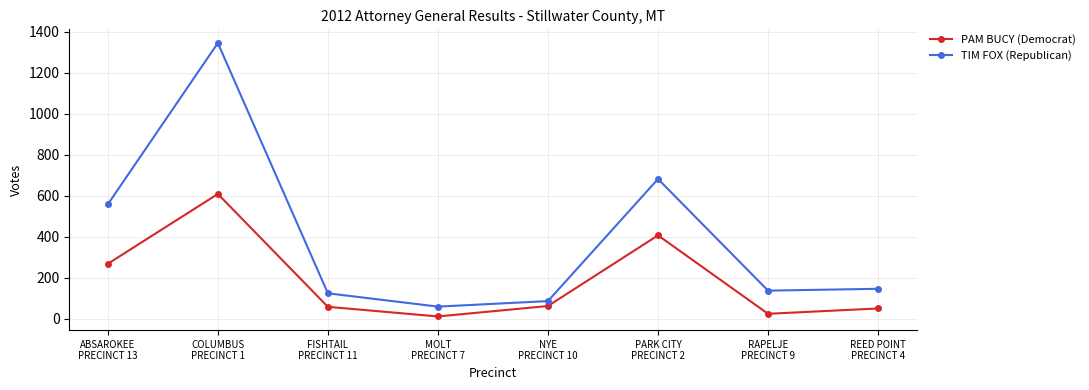

At which label is PAM BUCY (Democrat) closest to 310?

ABSAROKEE
PRECINCT 13